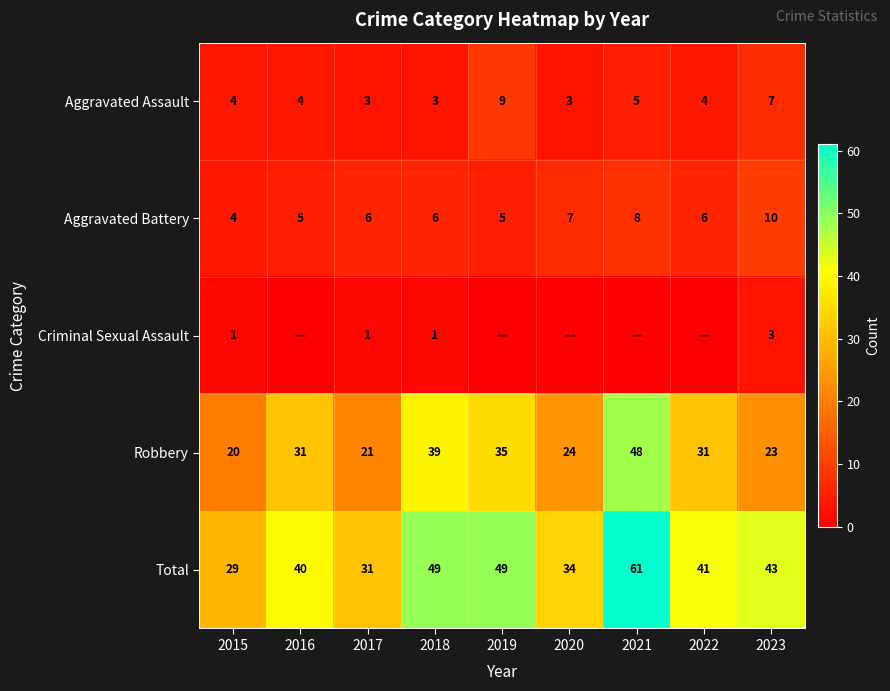

What is the difference between the maximum and second lowest values in the Aggravated Assault series?

6